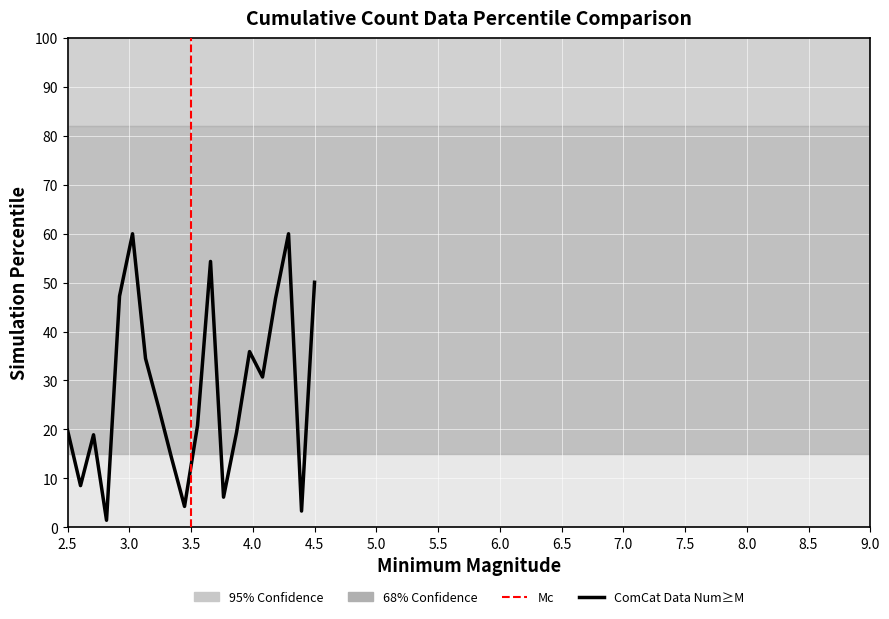

True or false: there are more than 0 points higher than both neighbors.

True